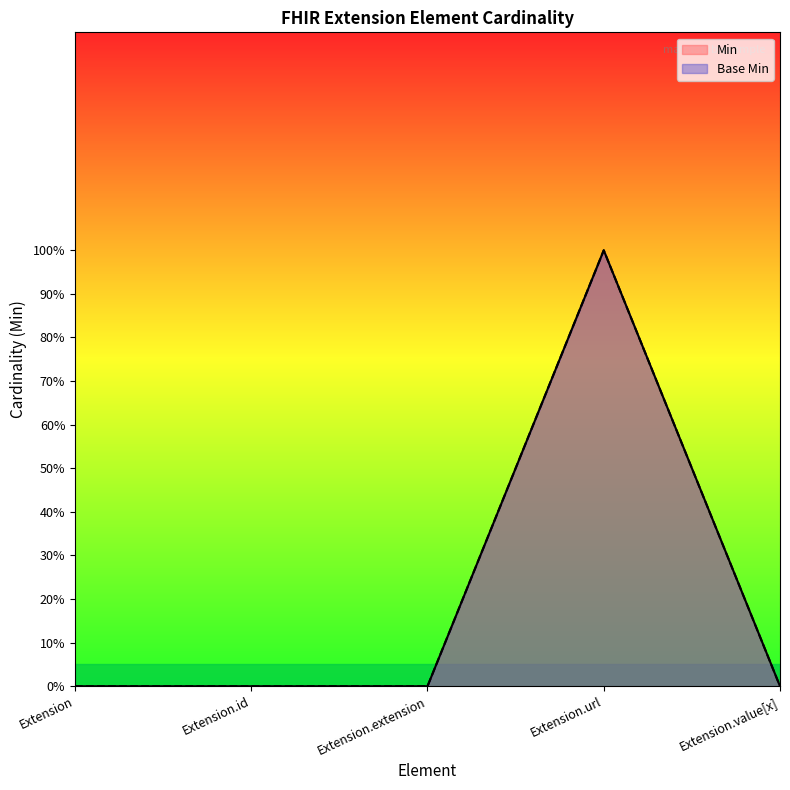

Which series has the largest total across all categories?

Min